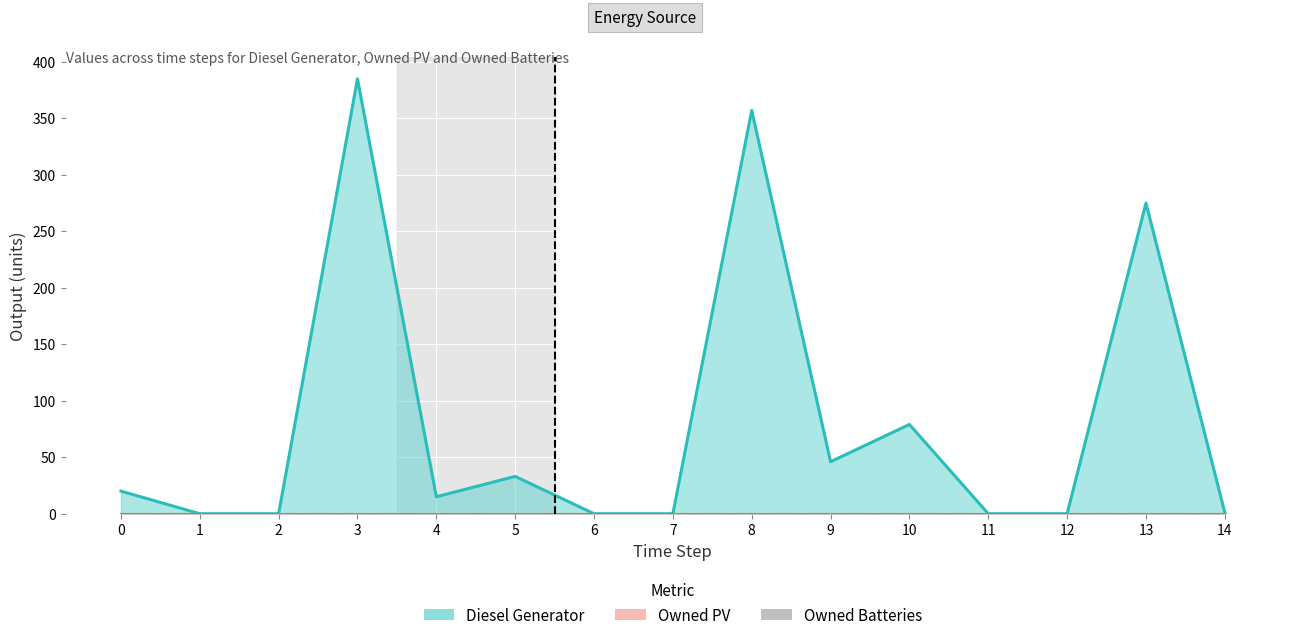

What are all the series names shown in the legend?

Diesel Generator (line), Owned PV (line), Owned Batteries